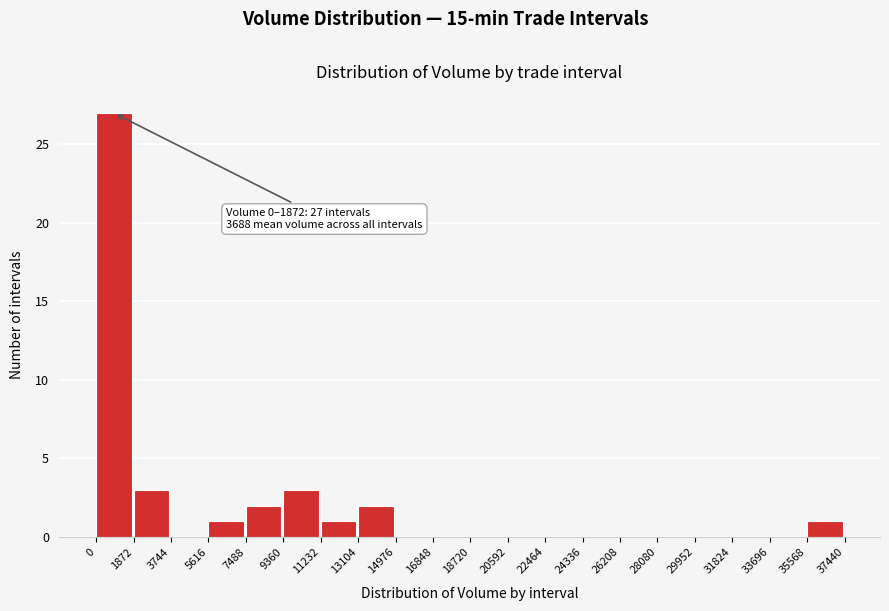

Over which range of the x-axis is the bar tallest?

0 to 1872